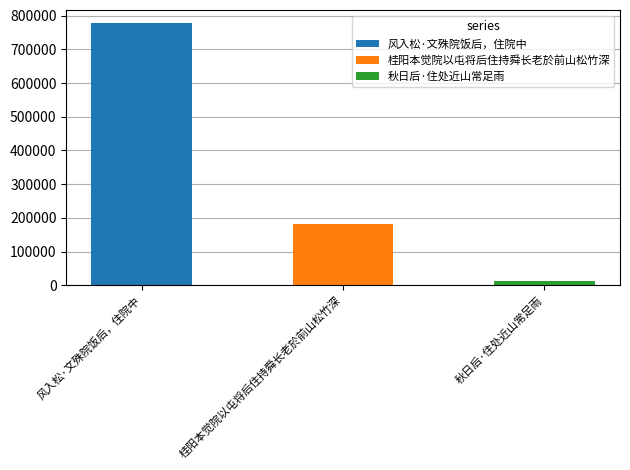

Which category has the highest value across all series?

风入松·文殊院饭后，住院中